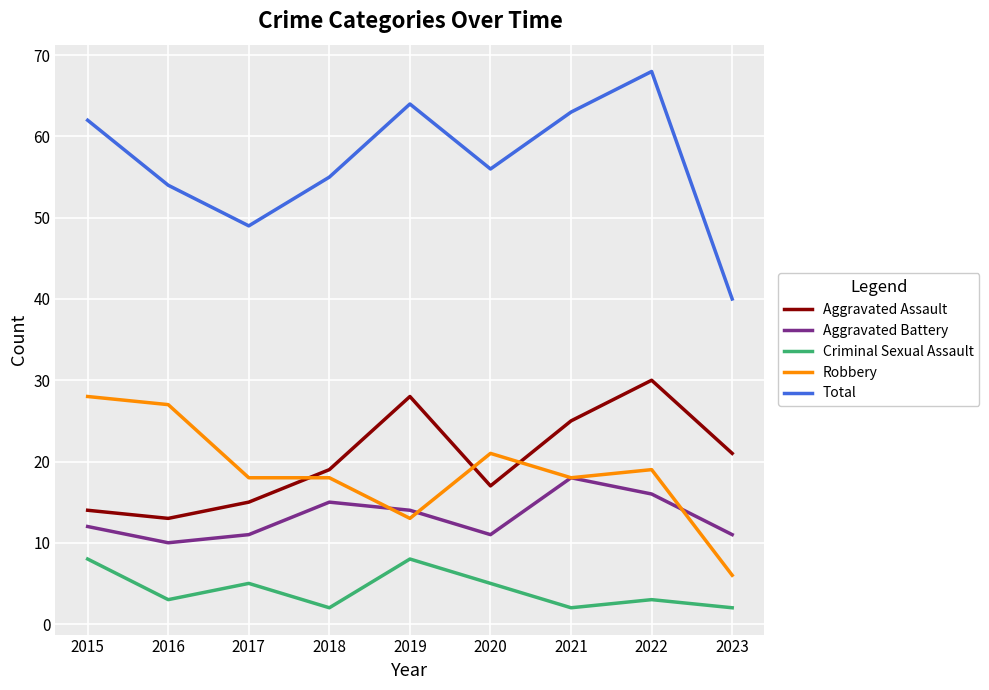

Reading left to right, transcribe all the data shown in this chart.

Aggravated Assault: 14	13	15	19	28	17	25	30	21
Aggravated Battery: 12	10	11	15	14	11	18	16	11
Criminal Sexual Assault: 8	3	5	2	8	5	2	3	2
Robbery: 28	27	18	18	13	21	18	19	6
Total: 62	54	49	55	64	56	63	68	40